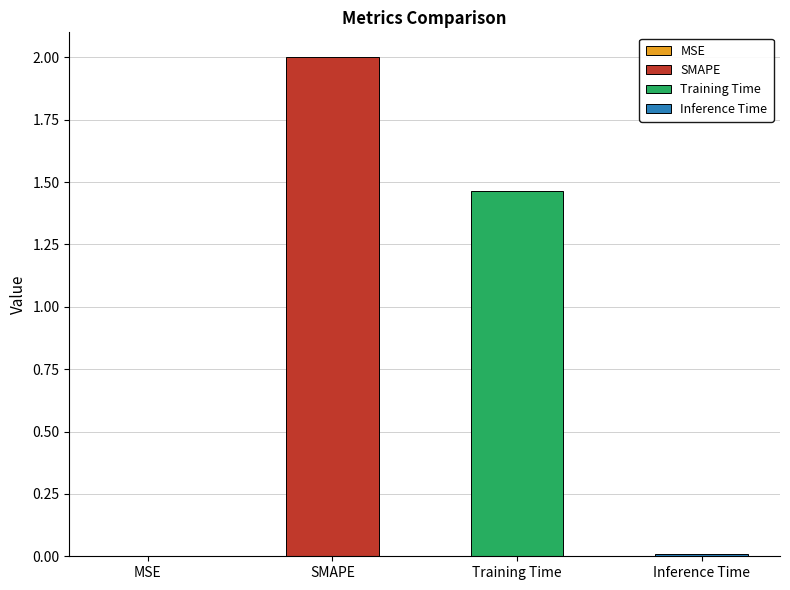

What is the maximum value shown in the chart?

2.0